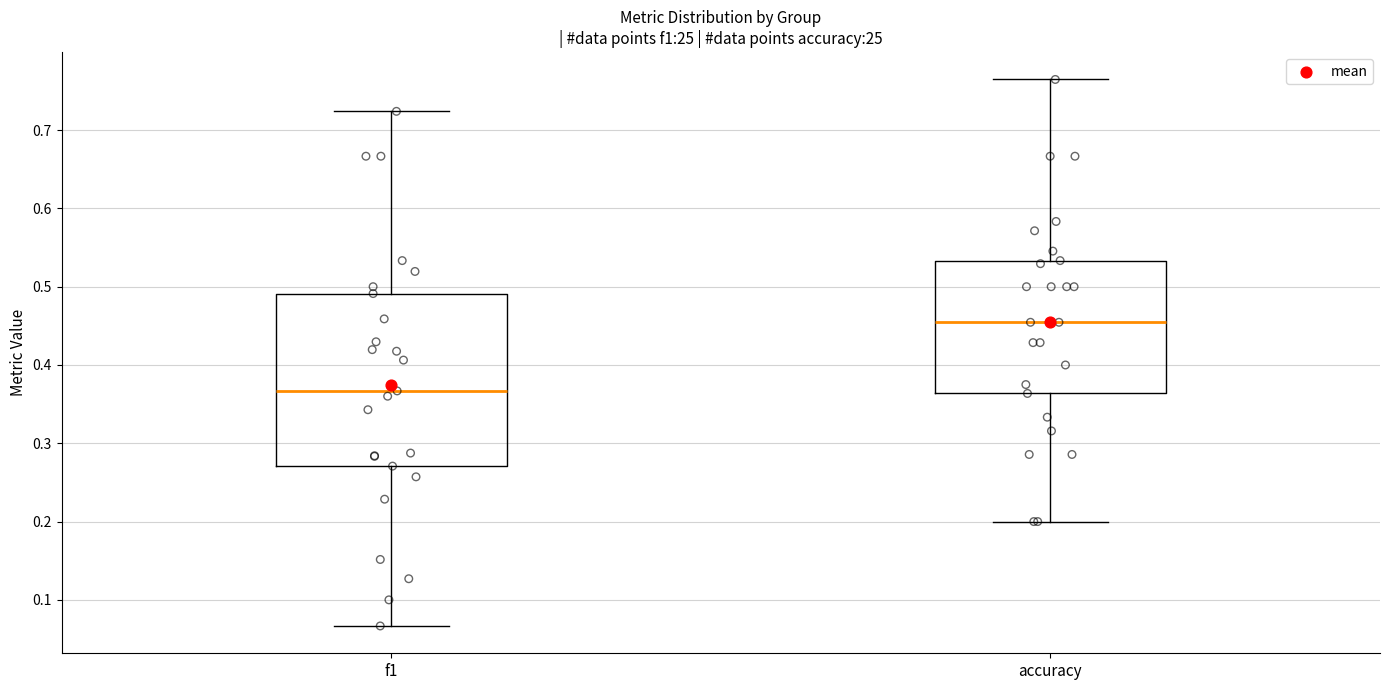

Which box is the tallest, from its lower edge to its upper edge?

f1